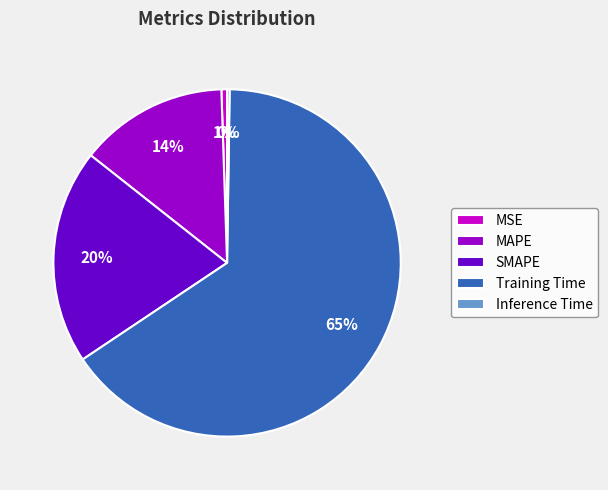

The MAPE slice represents 4% of the pie. True or false?

False